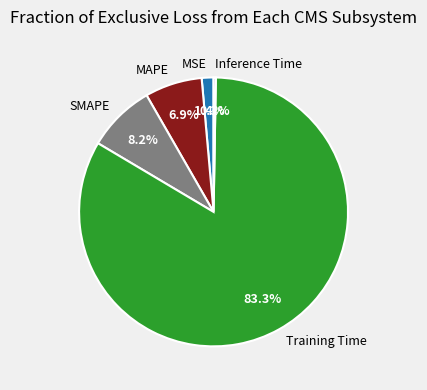

To the nearest percent, what portion does Training Time represent?

83%